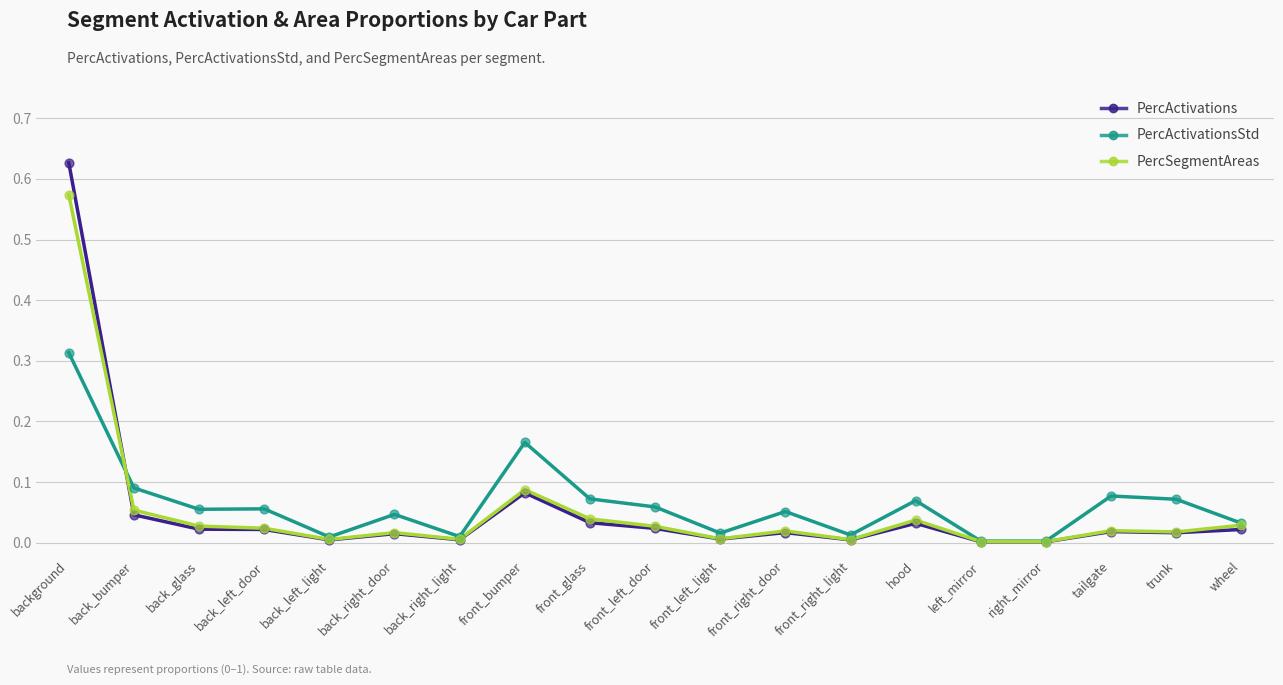

Is the value of PercActivationsStd at front_right_light greater than the value of PercActivations at back_right_light?

Yes